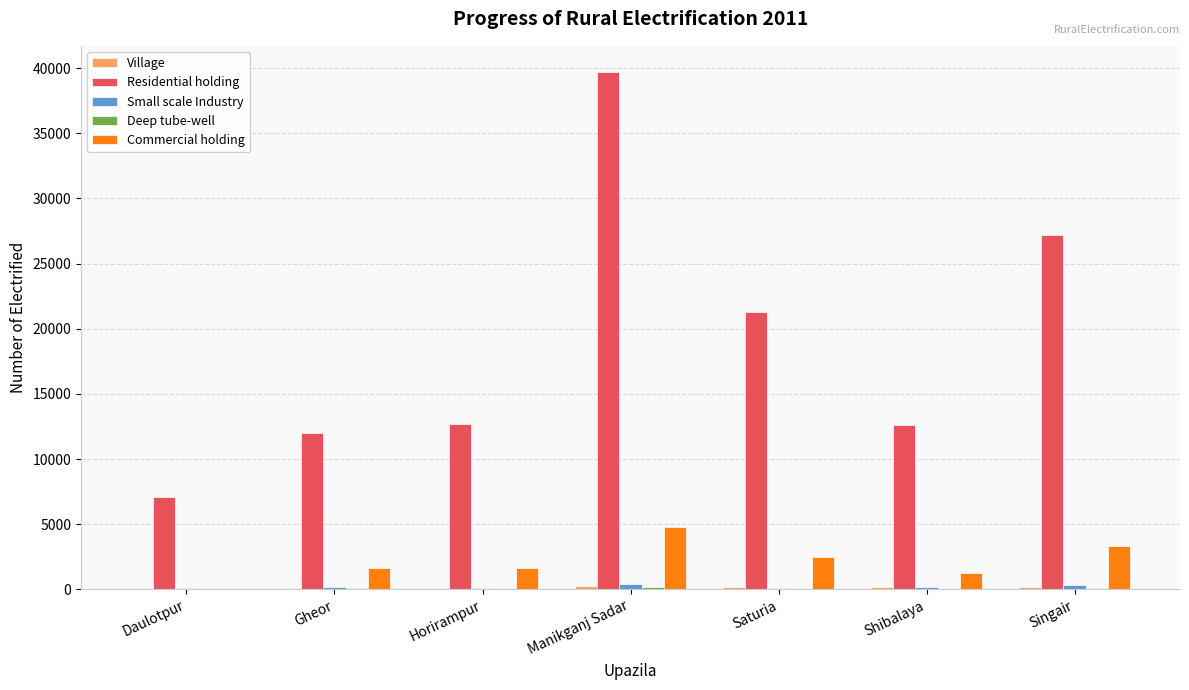

Is it true that Residential holding equals 35324 at Singair?

False